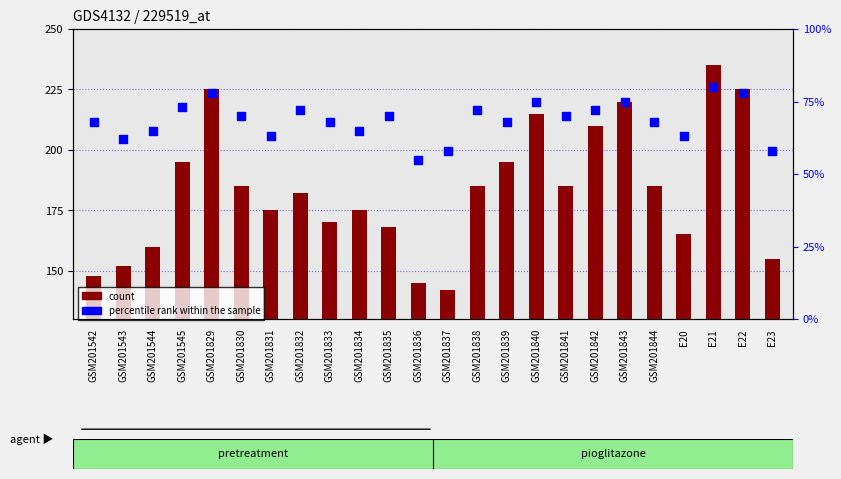

Is the value of count at GSM201831 greater than the value of percentile rank within the sample at GSM201837?

Yes